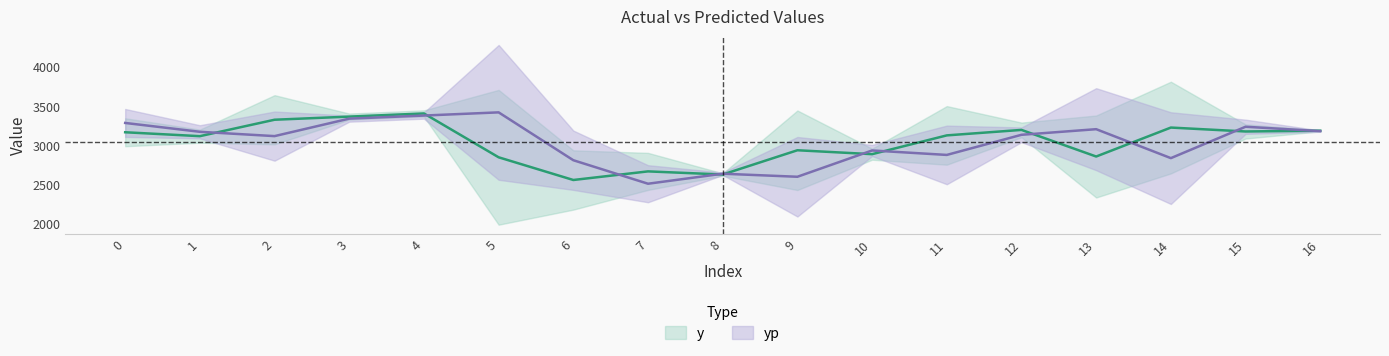

Reading right to left, transcribe all the data shown in this chart.

y: 16=3180.0	15=3170.0	14=3220.0	13=2850.0	12=3190.0	11=3120.0	10=2880.0	9=2930.0	8=2620.0	7=2660.0	6=2550.0	5=2840.0	4=3400.0	3=3360.0	2=3320.0	1=3110.0	0=3160.0
yp: 16=3174.5	15=3230.4	14=2829.4	13=3199.3	12=3127.5	11=2870.4	10=2927.3	9=2591.3	8=2630.2	7=2502.2	6=2802.6	5=3414.2	4=3373.4	3=3334.1	2=3110.7	1=3165.9	0=3279.0